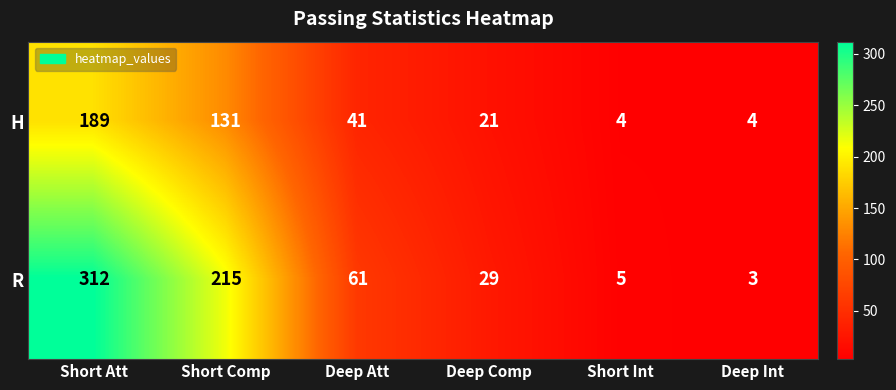

What is the average value of the H series?

65